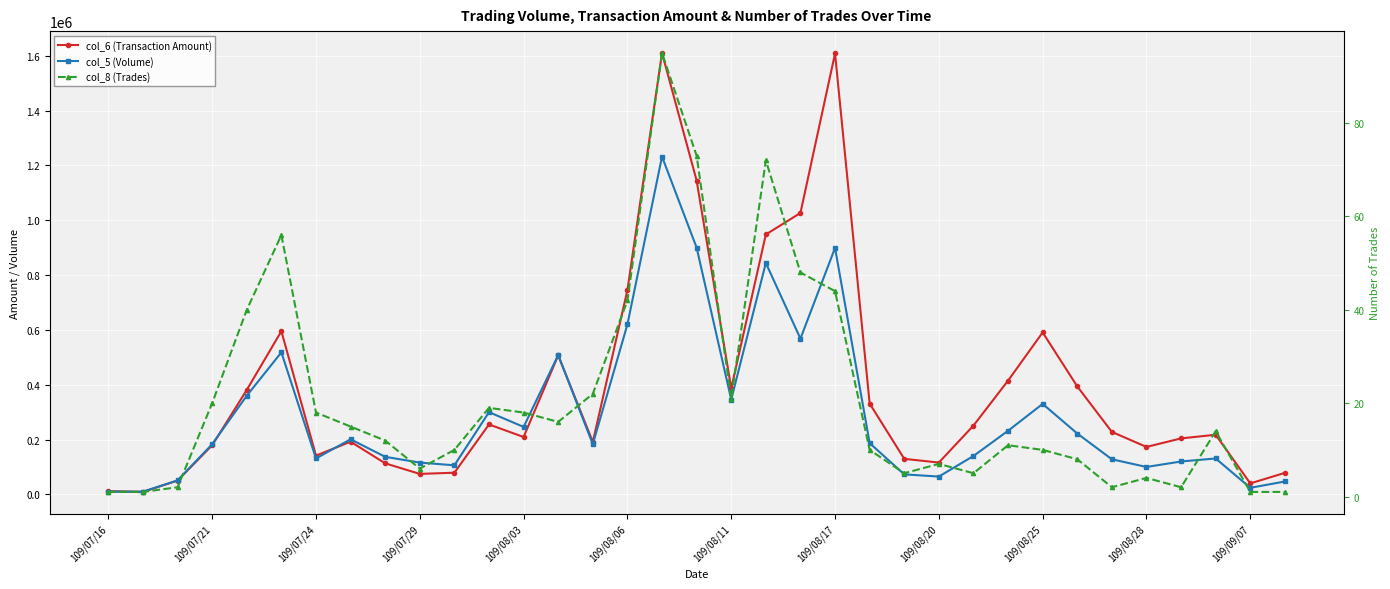

List the series in order of their overall mean, highest first.

col_6 (Transaction Amount), col_5 (Volume), col_8 (Trades)